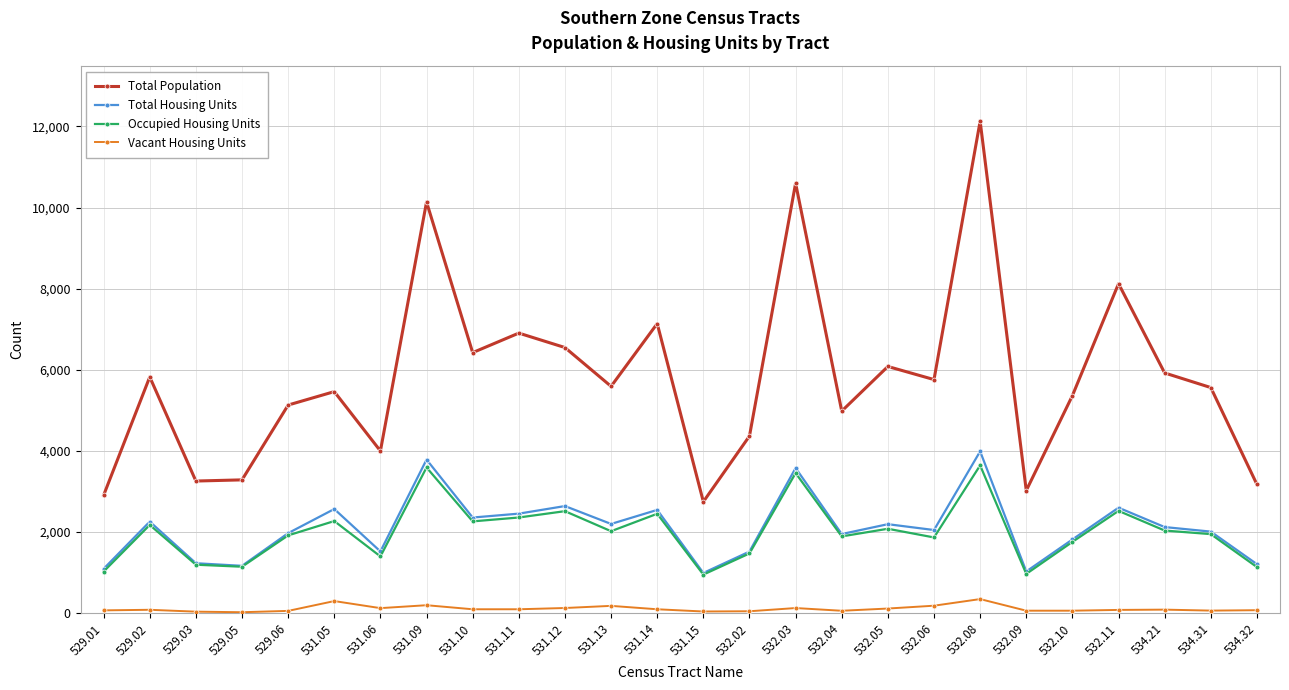

How many interior local peaks does the Total Population series have?

9